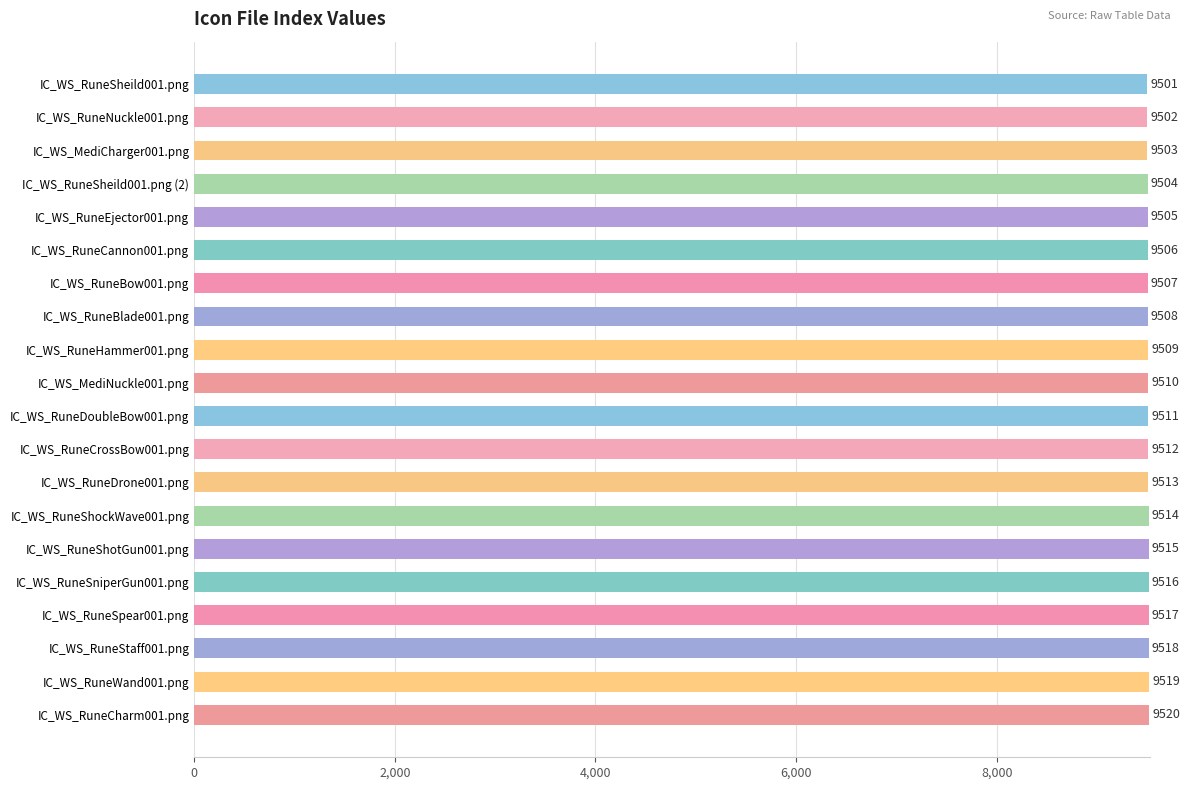

The value at IC_WS_RuneSheild001.png (2) is 5299. True or false?

False